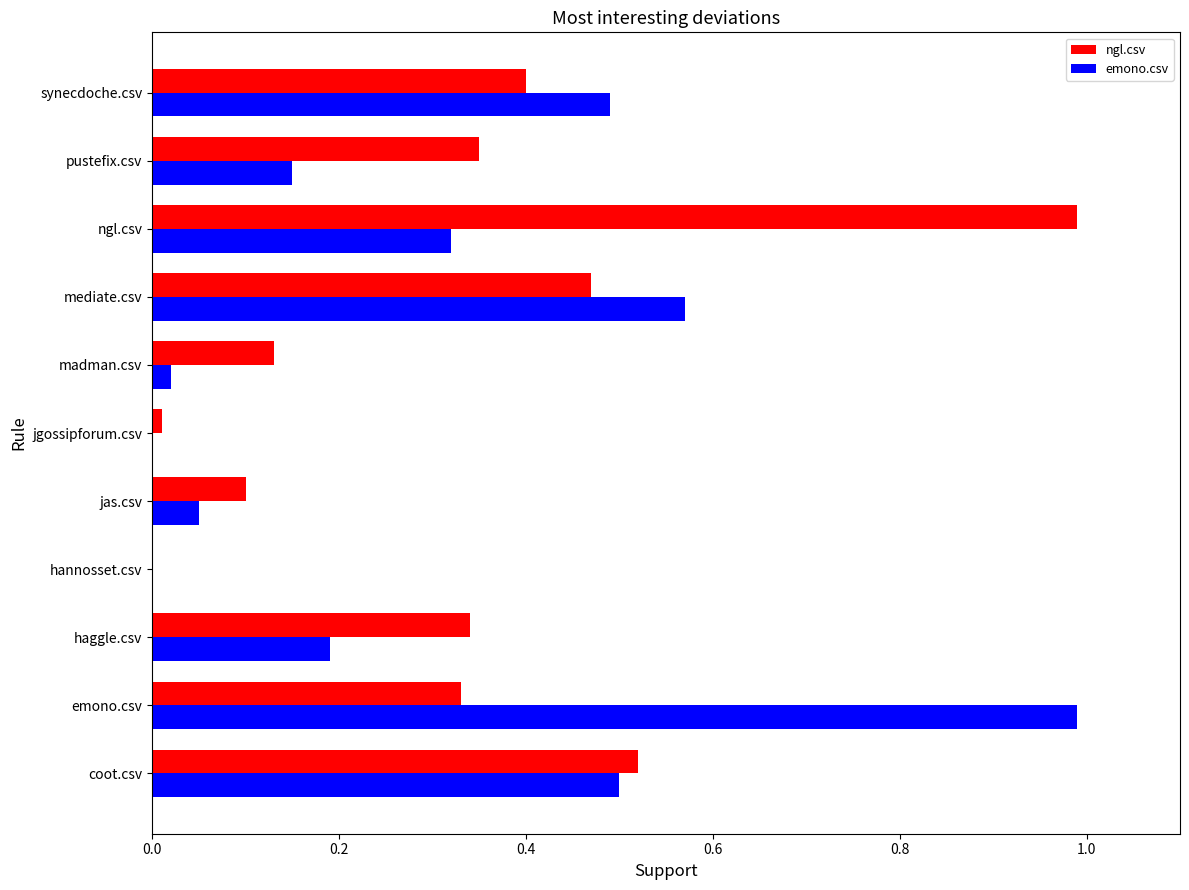

Is the value of ngl.csv at hannosset.csv greater than the value of emono.csv at jas.csv?

No